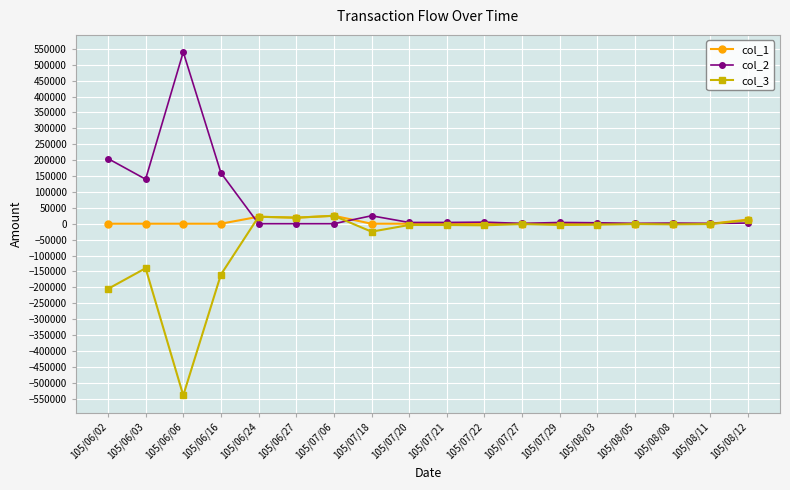

What is the smallest value displayed?

-540000